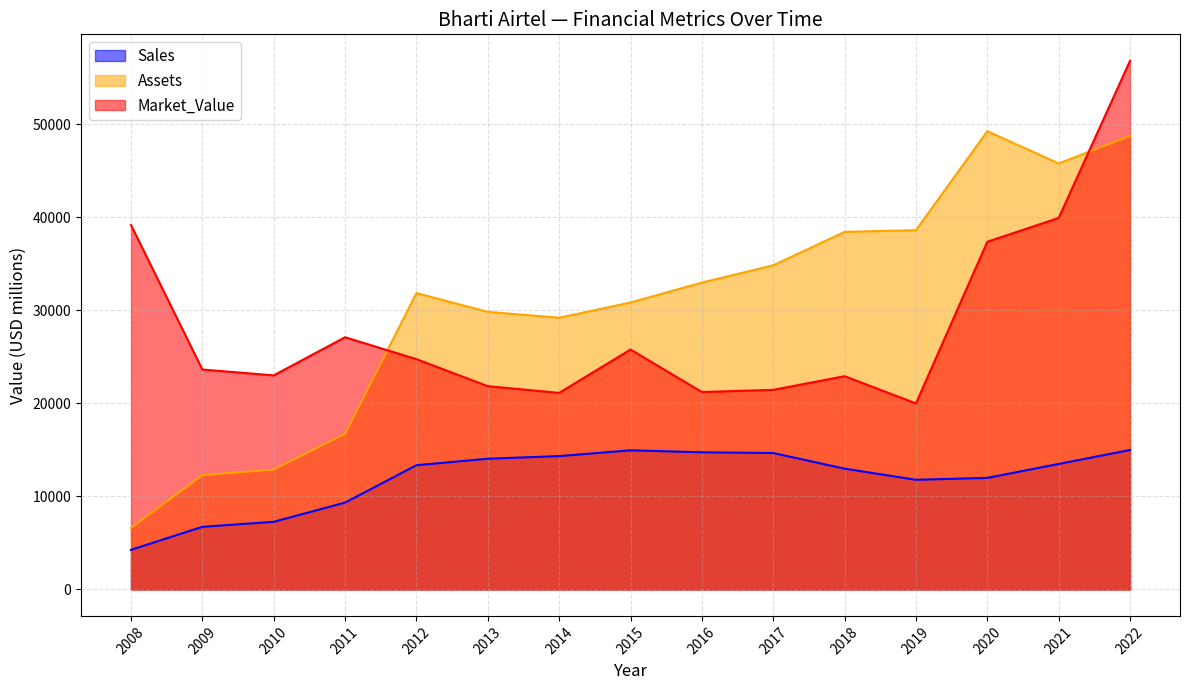

Does the chart have visible grid lines?

Yes